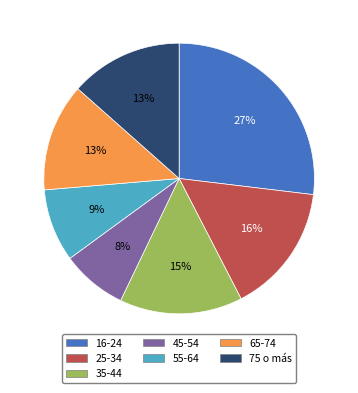

How many slices are in this pie chart?

7